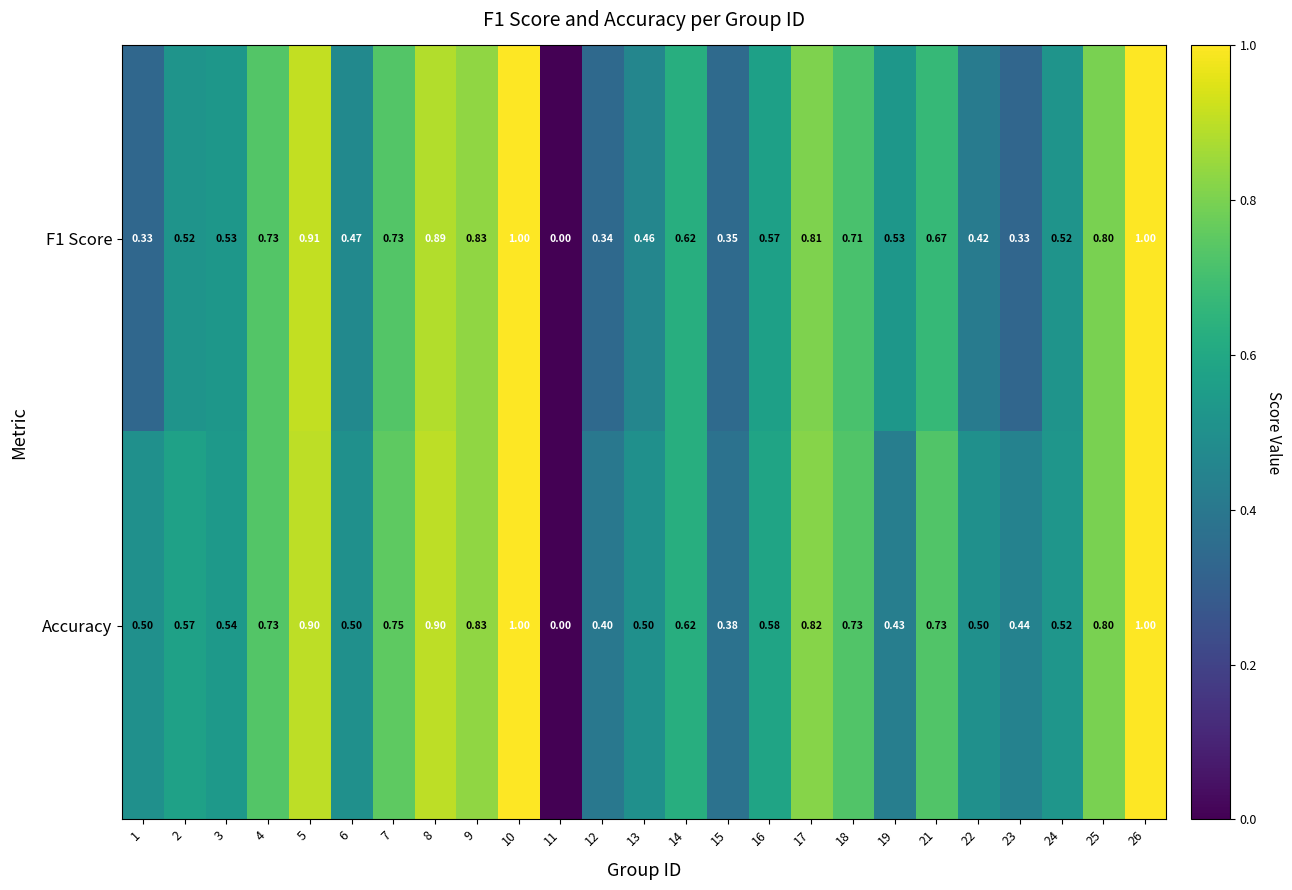

Is the value of Accuracy at 17 greater than the value of F1 Score at 22?

Yes